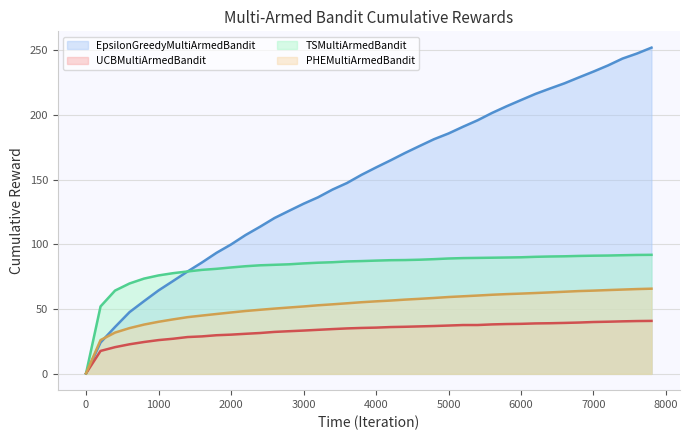

Which series changed the most between 4200 and 7600?

EpsilonGreedyMultiArmedBandit